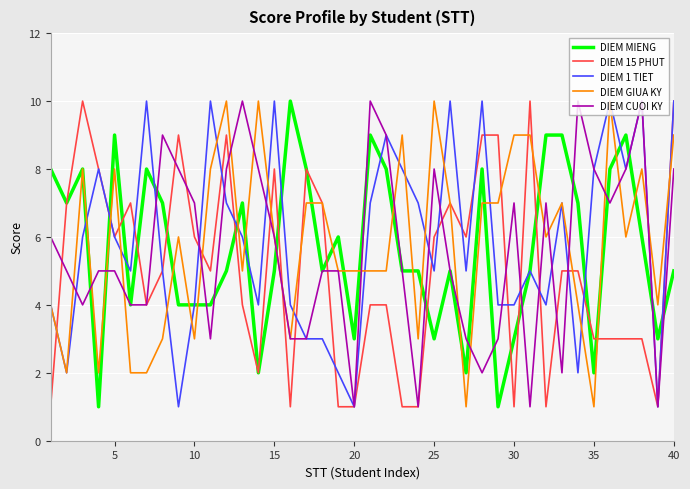

True or false: DIEM CUOI KY has more than 1 interior local peaks.

True